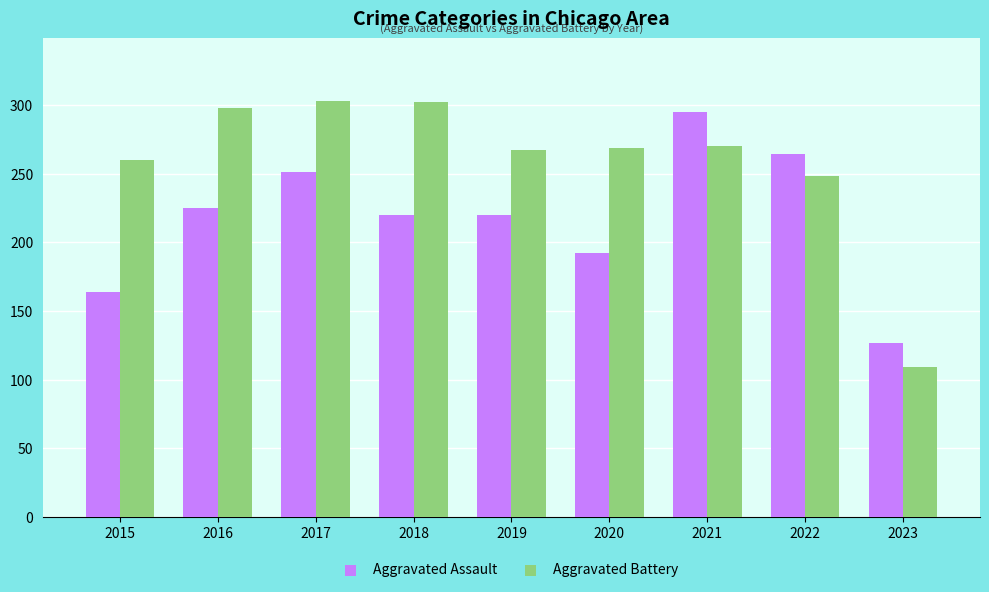

Does the chart contain any negative values?

No